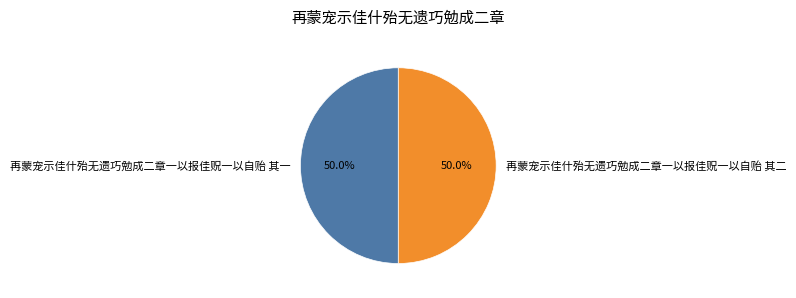

Approximately how many times larger is the value at 再蒙宠示佳什殆无遗巧勉成二章一以报佳贶一以自贻 其一 compared to 再蒙宠示佳什殆无遗巧勉成二章一以报佳贶一以自贻 其二?

1.0